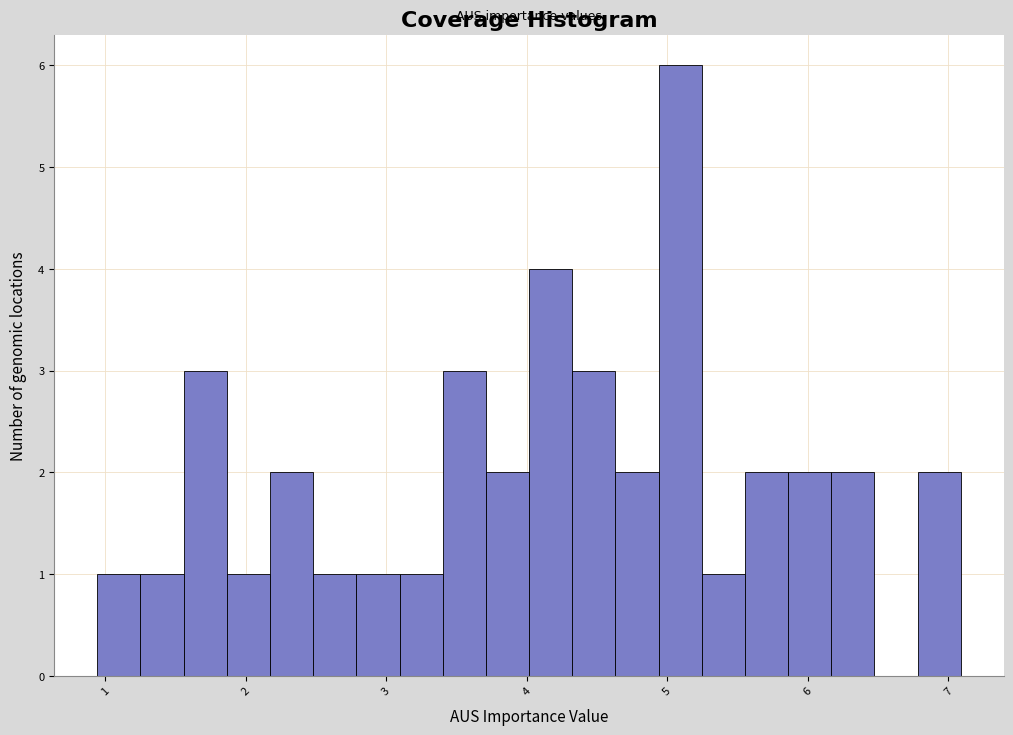

Read against the x-axis, roughly where is the centre of the tallest bar?

5.1